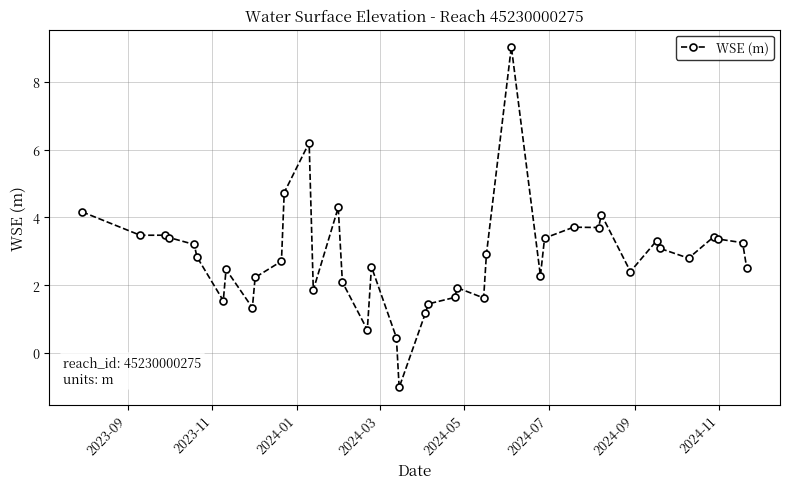

How many data points does each series have?

40